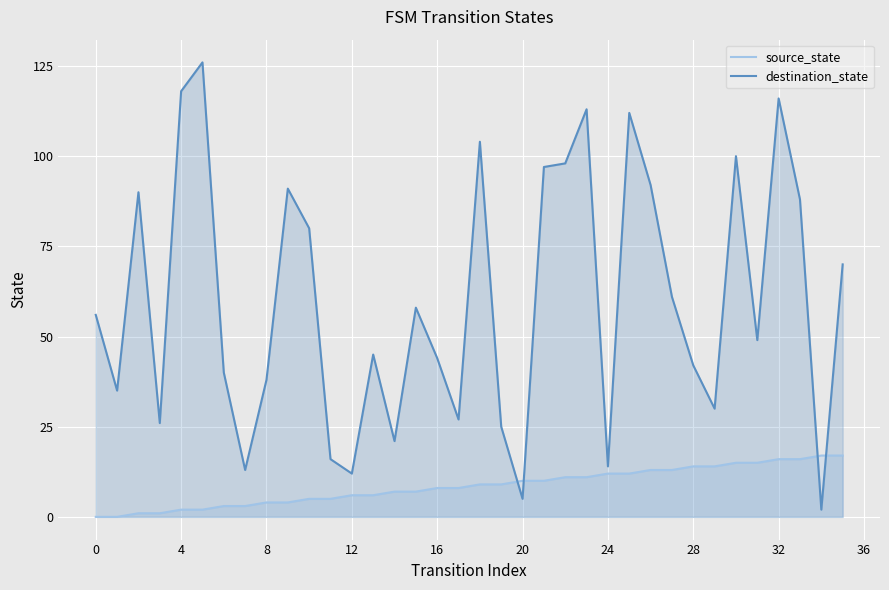

What is the difference between the destination_state values at 12 and 24?

2